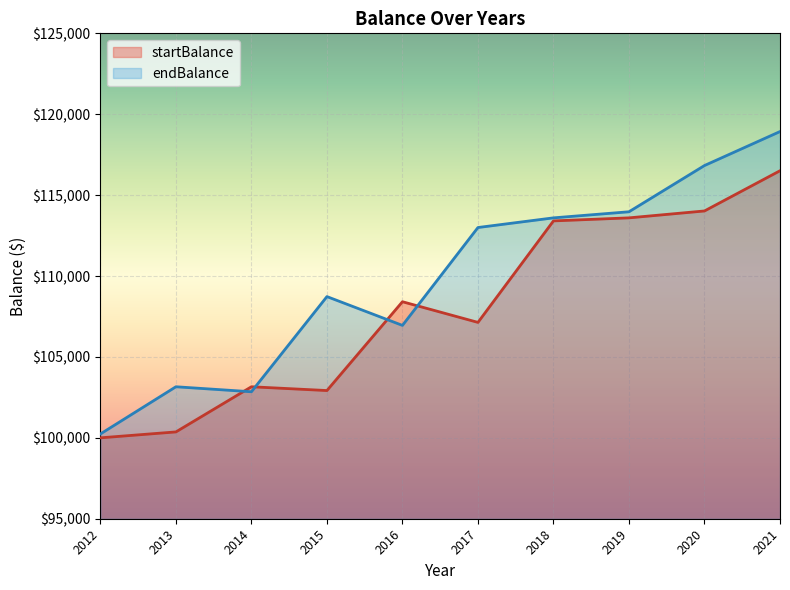

Reading left to right, extract all data points from this chart.

startBalance: 100000.0	100365.8	103156.4	102922.1	108411.5	107134.6	113407.3	113595.4	114022.1	116507.1
endBalance: 100239.0	103156.4	102847.7	108728.9	106949.2	112998.4	113595.4	113971.9	116829.7	118929.3